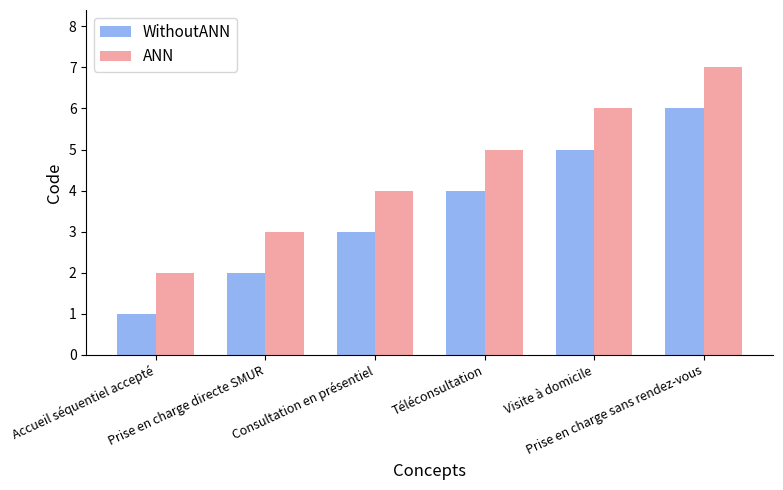

Reading right to left, extract all data points from this chart.

WithoutANN: Prise en charge sans rendez-vous=6	Visite à domicile=5	Téléconsultation=4	Consultation en présentiel=3	Prise en charge directe SMUR=2	Accueil séquentiel accepté=1
ANN: Prise en charge sans rendez-vous=7	Visite à domicile=6	Téléconsultation=5	Consultation en présentiel=4	Prise en charge directe SMUR=3	Accueil séquentiel accepté=2